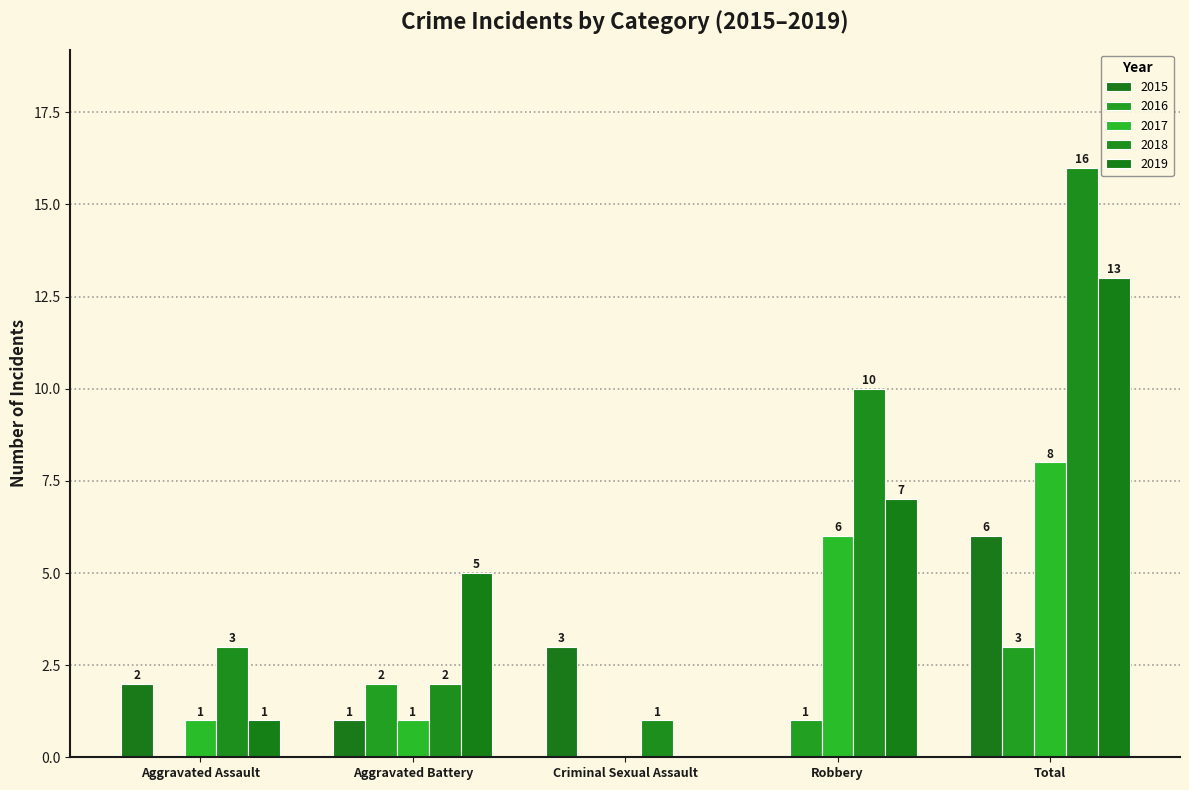

Is it true that 2017 equals 8 at Total?

True